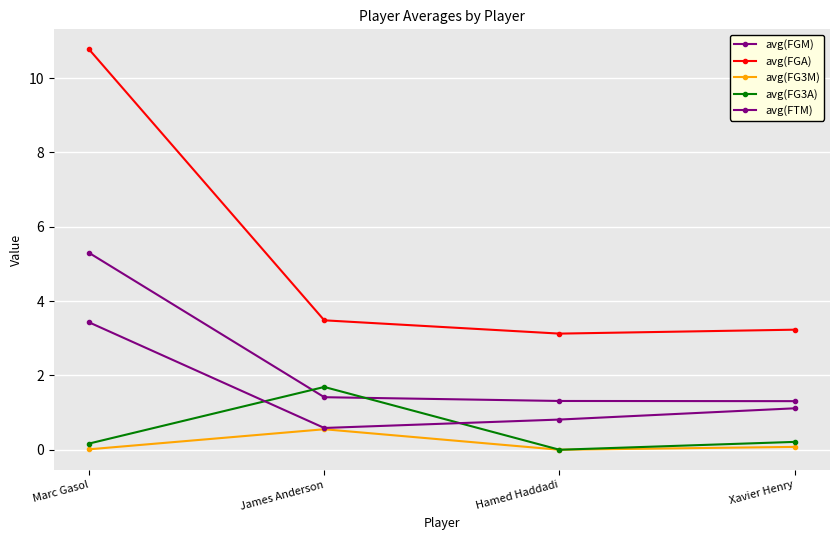

Count the number of categories in the chart.

4